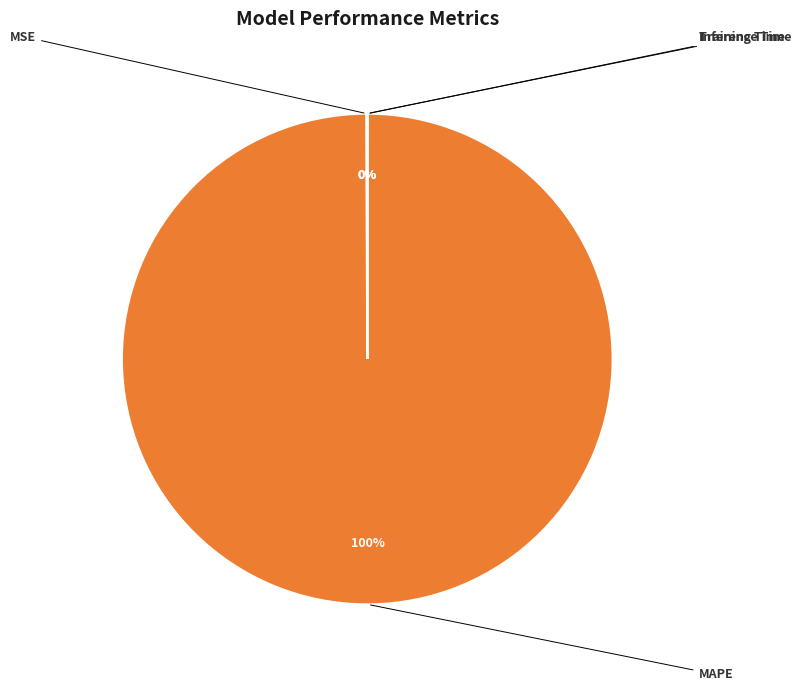

To the nearest percent, what is the combined percentage of MAPE and MSE?

100%